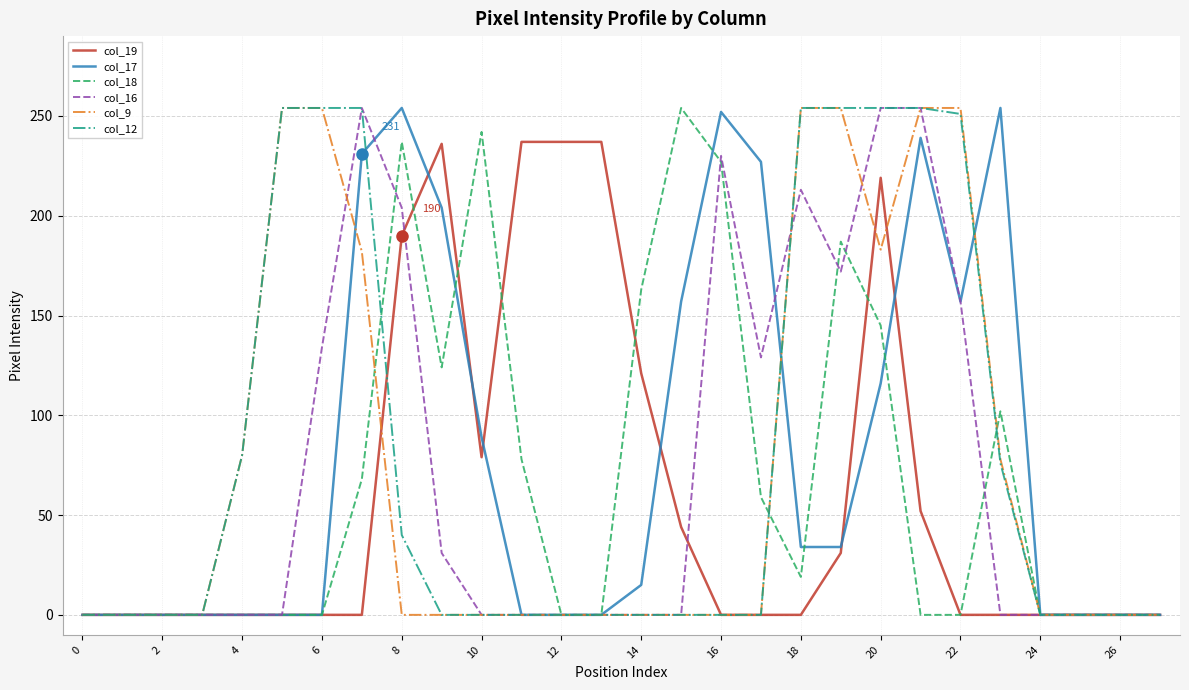

What is the greatest value displayed?

254